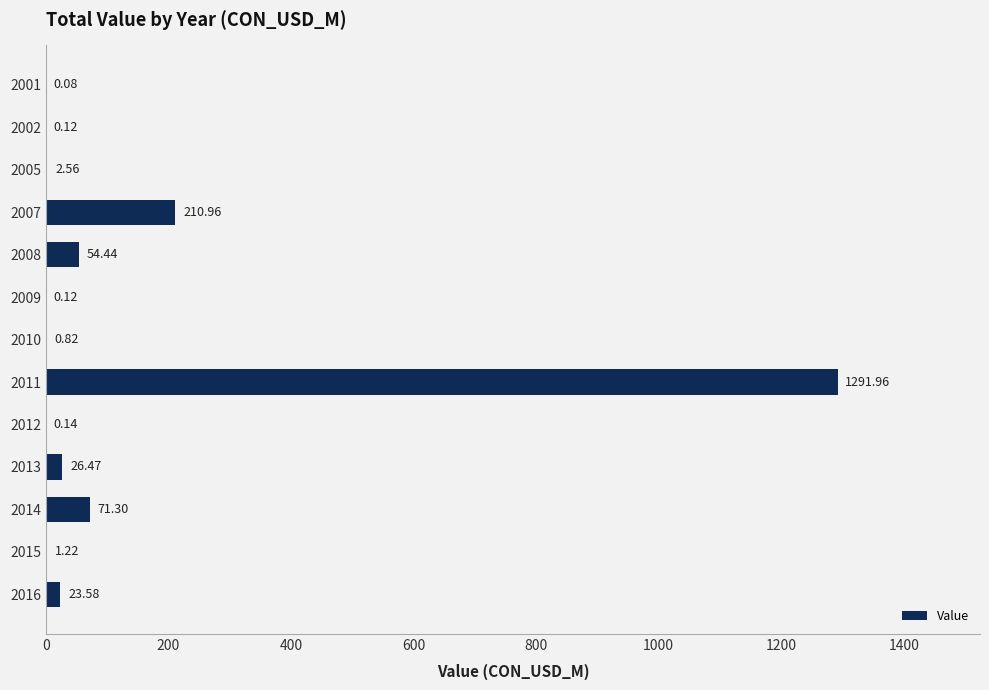

What is the ratio of the value at 2016 to the value at 2013?

0.9